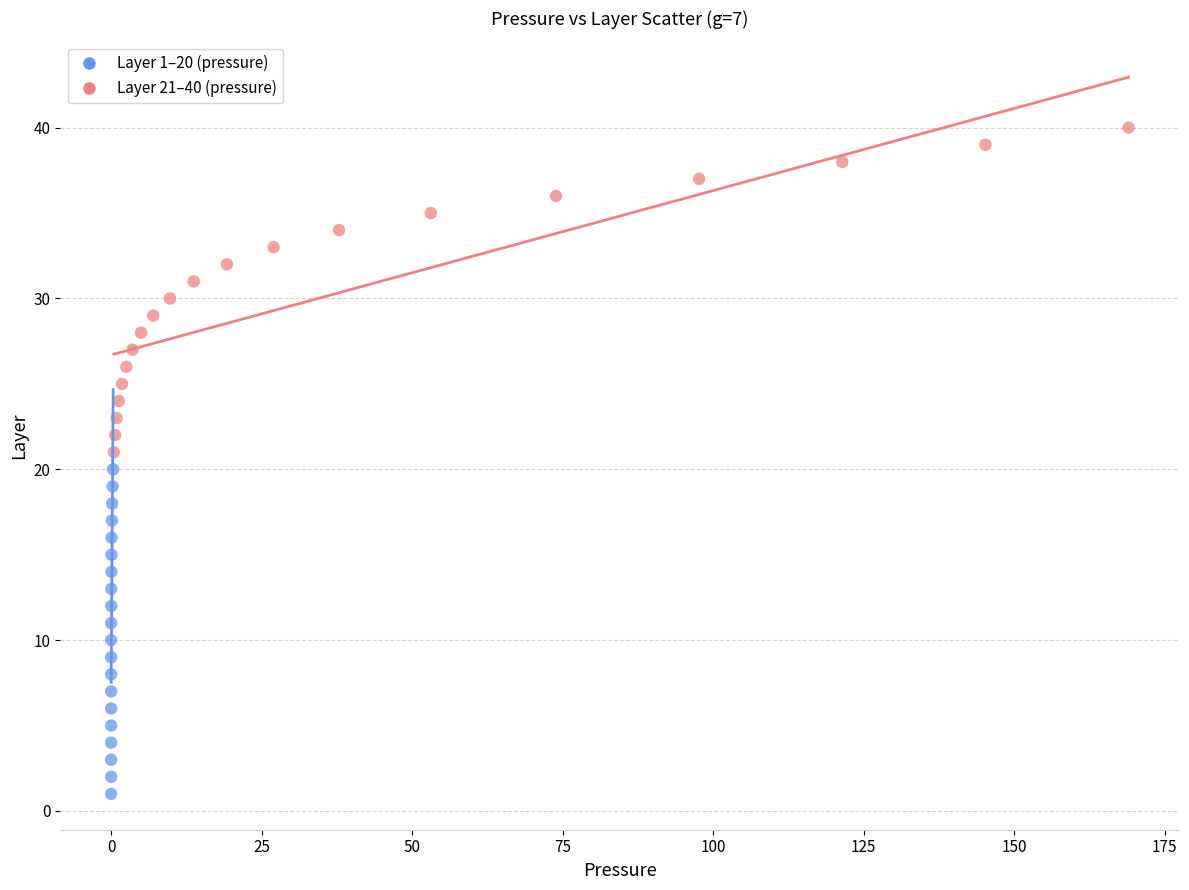

What are all the series names shown in the legend?

Layer 1–20 (pressure), Layer 21–40 (pressure)